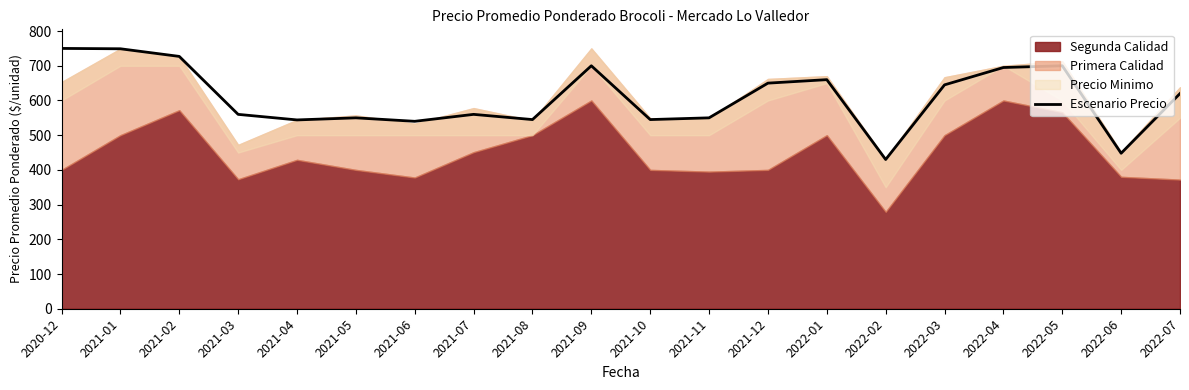

True or false: the data shows 650 at 2021-12.

True